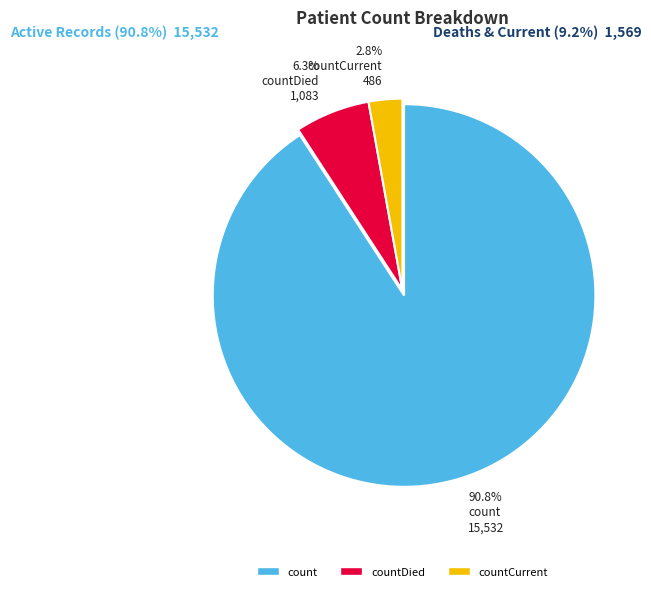

To the nearest percent, what is the average slice percentage?

33%